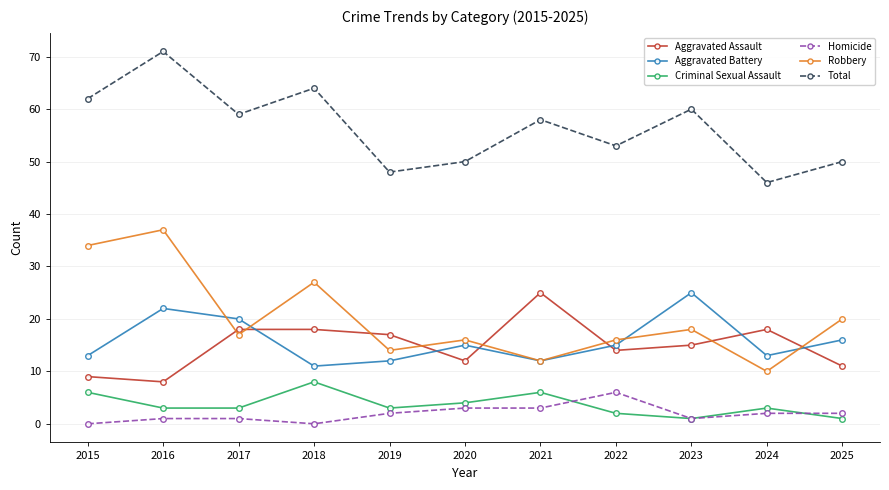

True or false: Aggravated Battery and Total cross at least once.

False